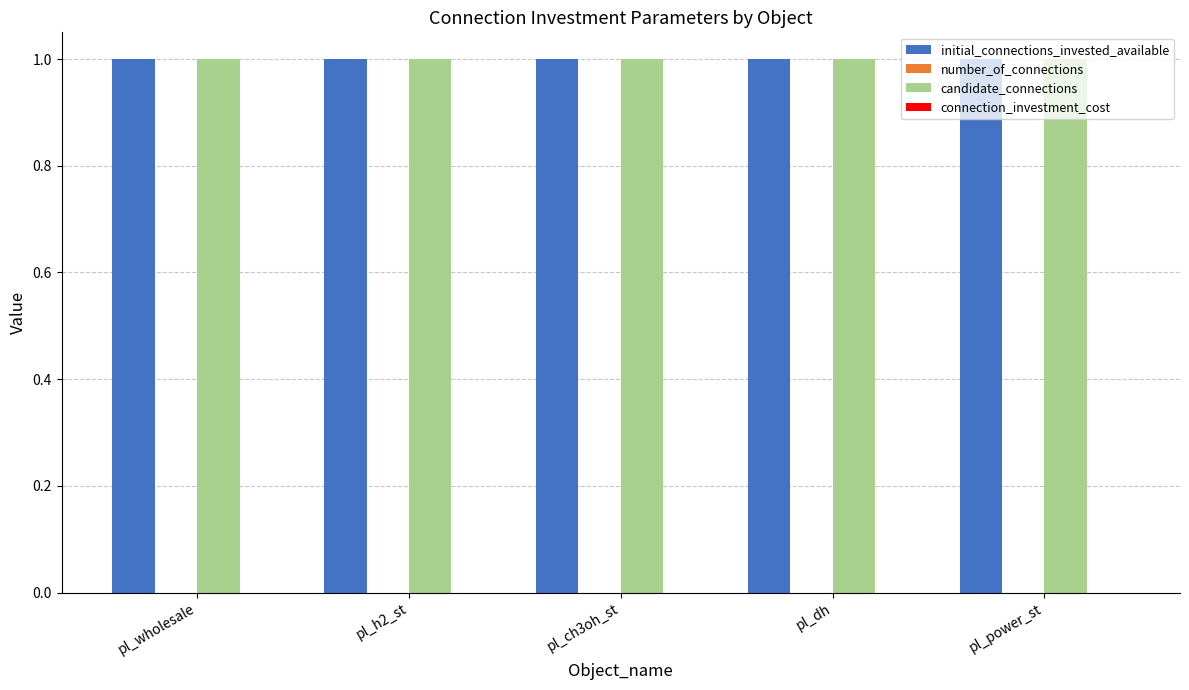

What is the label of the 5th bar from the left?

pl_power_st